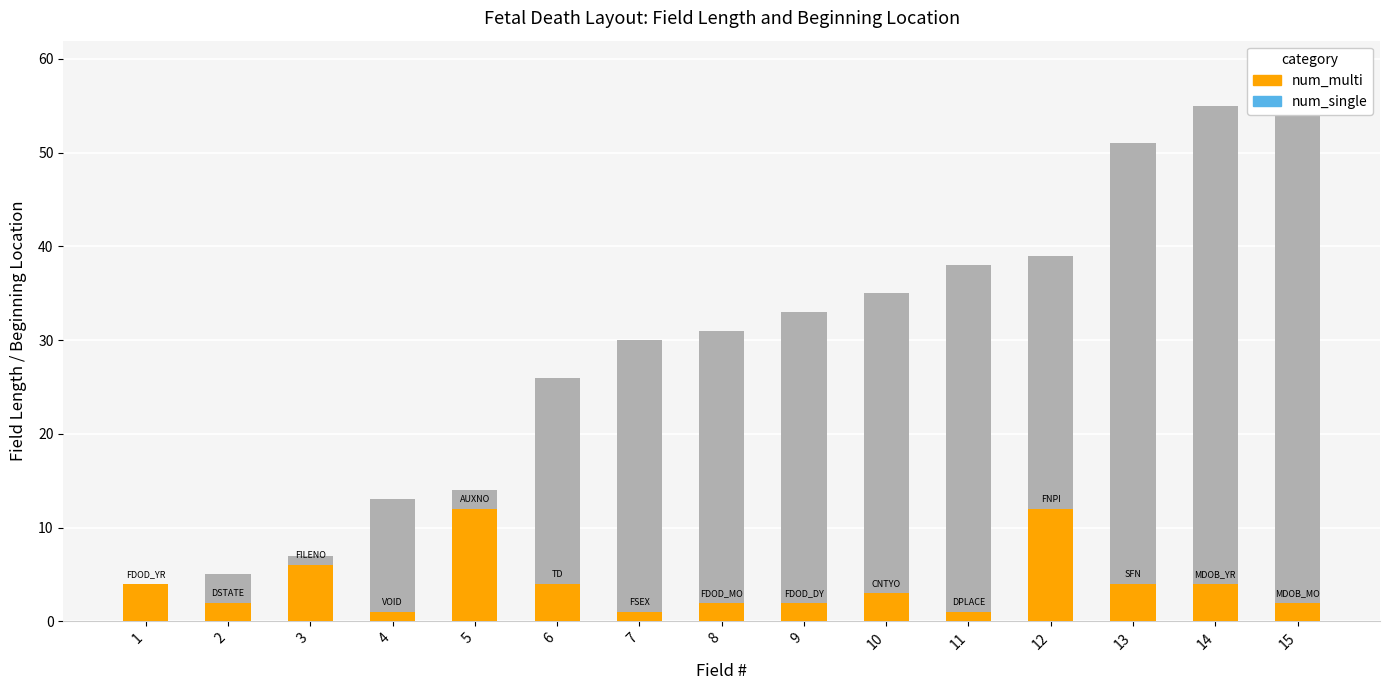

Reading right to left, extract all data points from this chart.

num_single: 15=59	14=55	13=51	12=39	11=38	10=35	9=33	8=31	7=30	6=26	5=14	4=13	3=7	2=5	1=1
num_multi: 15=2	14=4	13=4	12=12	11=1	10=3	9=2	8=2	7=1	6=4	5=12	4=1	3=6	2=2	1=4